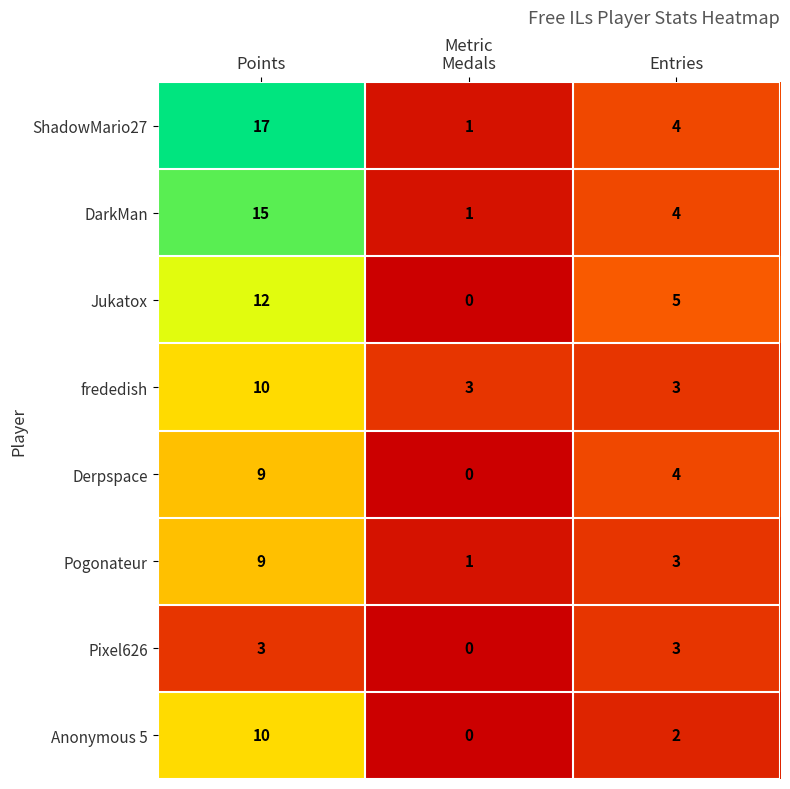

At how many categories does at least one series exceed 16?

1